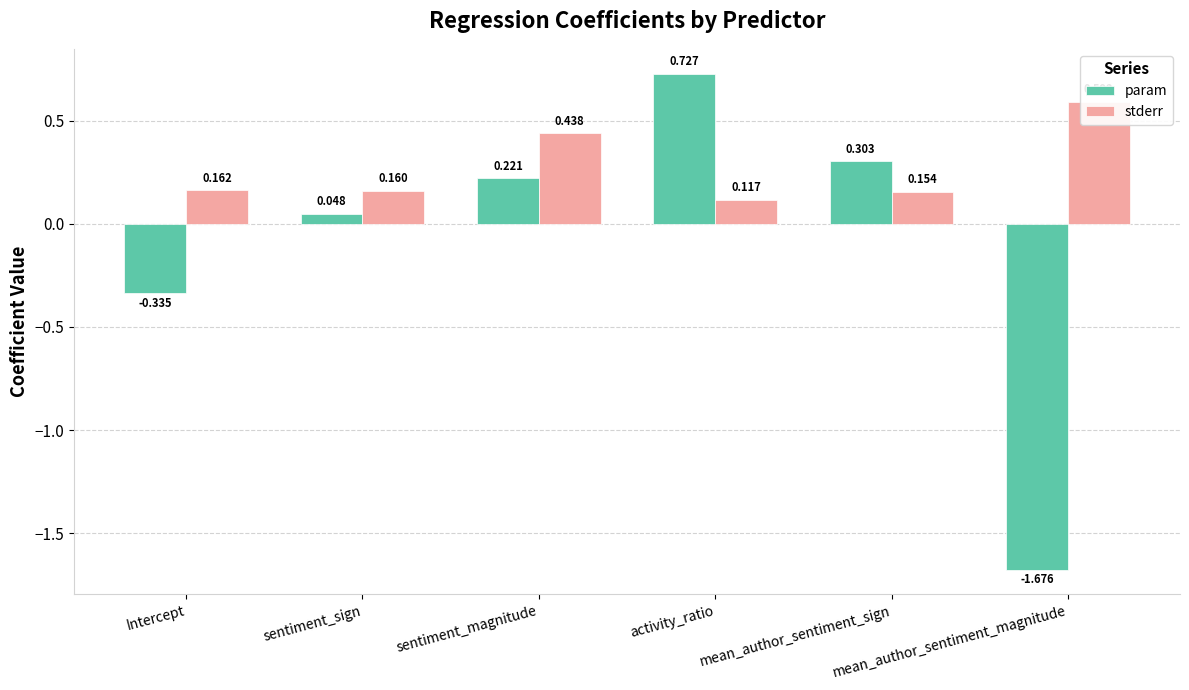

How many bars are there in total?

12